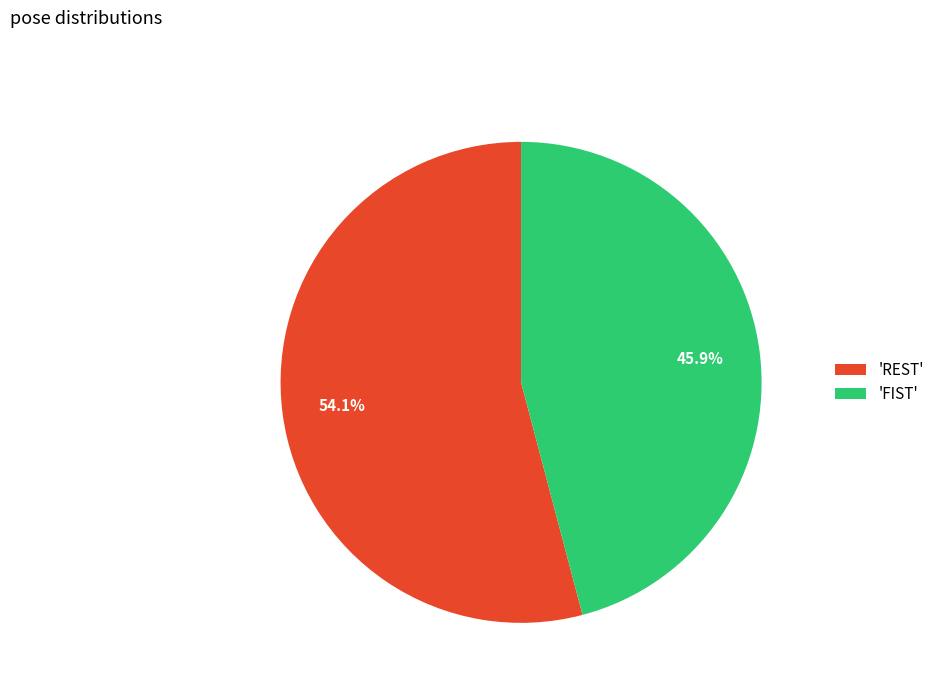

To the nearest percent, what is the difference between the largest and smallest slice percentages?

8%